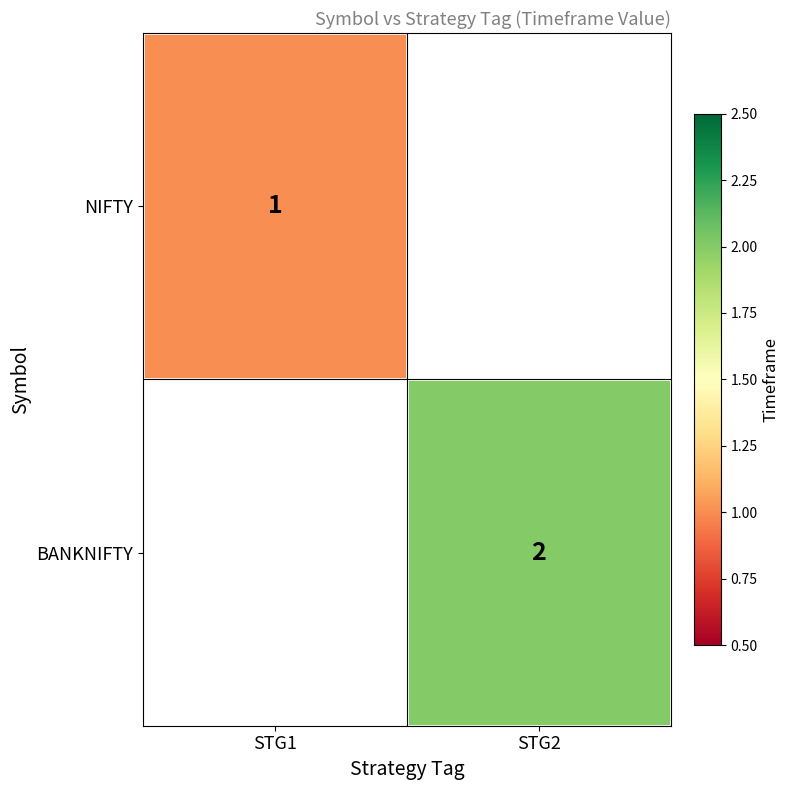

Is it true that BANKNIFTY equals 3 at STG2?

False